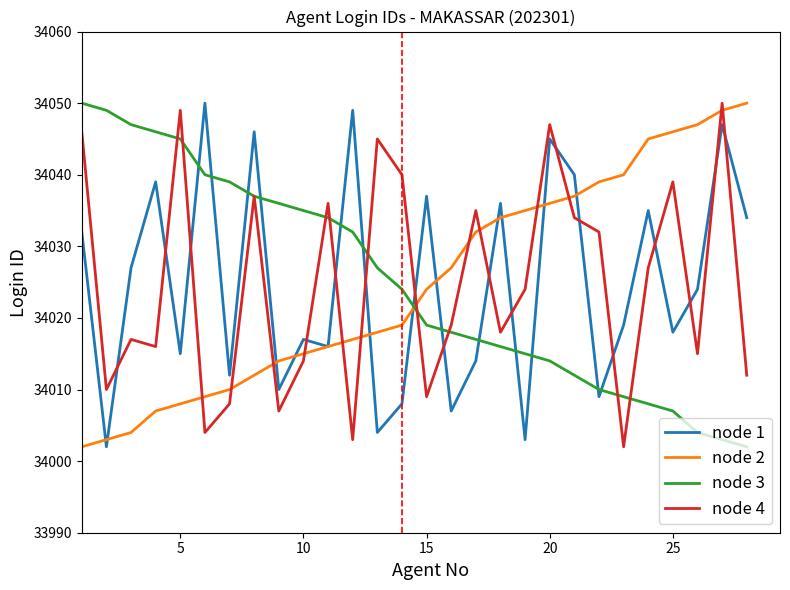

What is the sum of all node 3 values?

952695